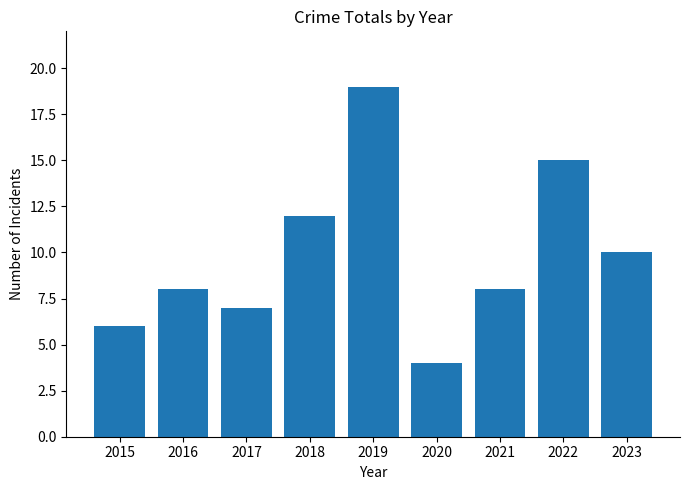

What is the difference between the values at 2017 and 2021?

1